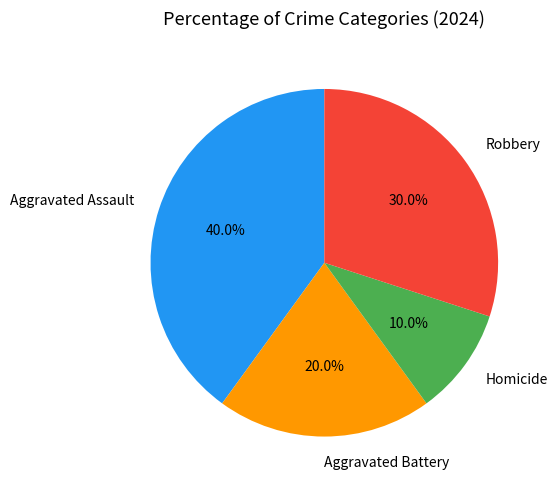

Is there a majority slice in this chart?

No